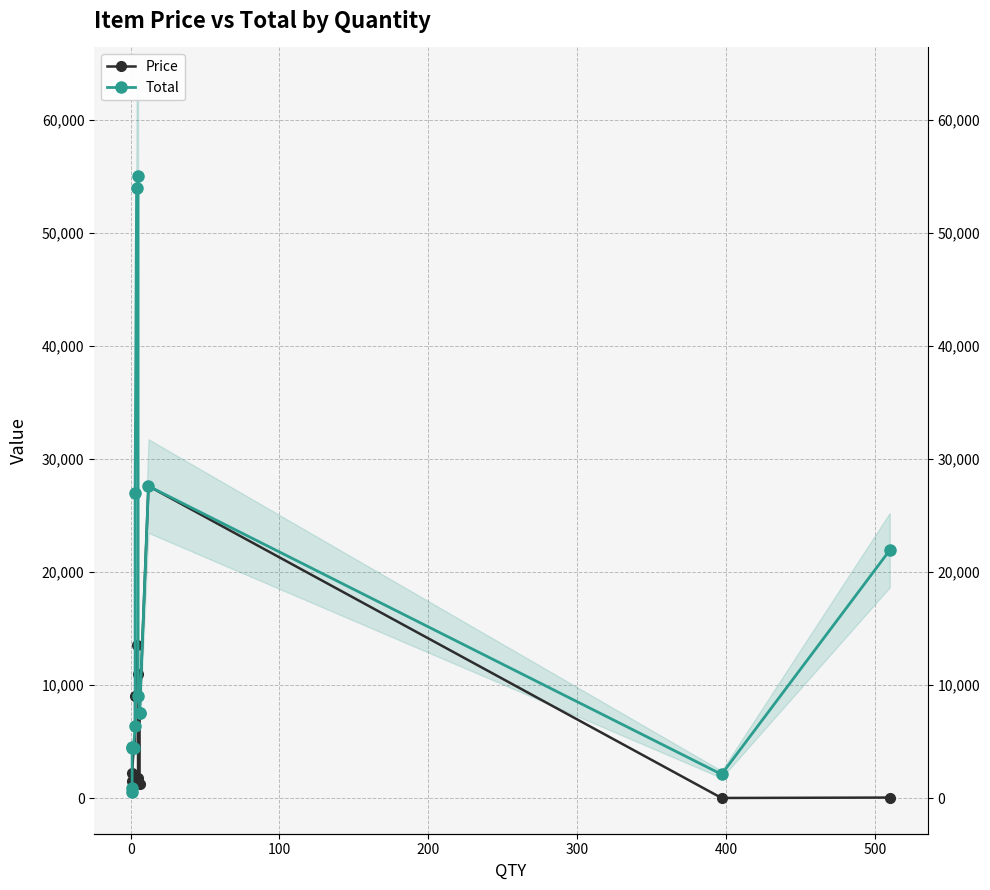

True or false: Price and Total intersect in this chart.

False